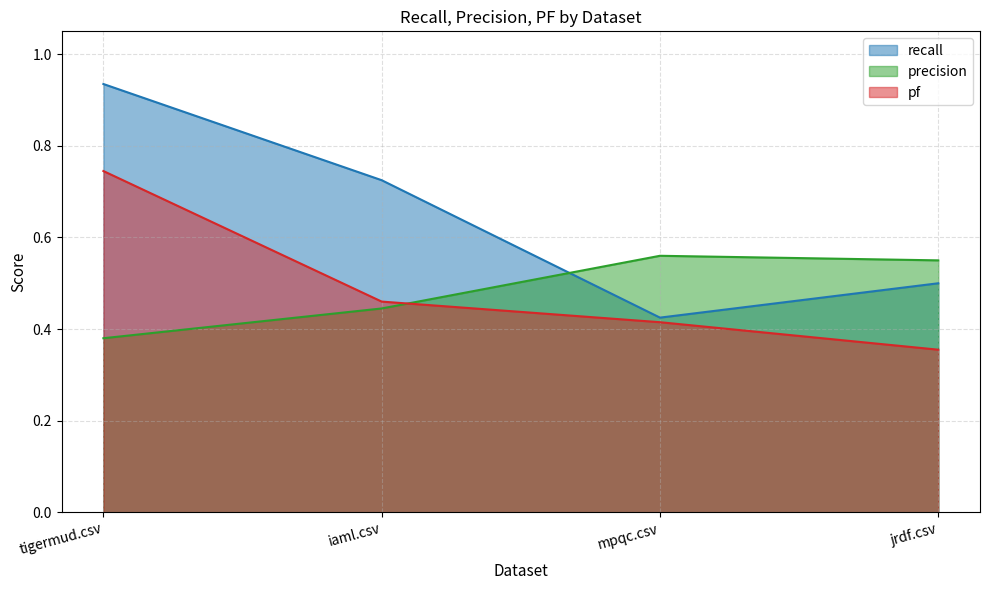

What is the difference between the highest and lowest values at jrdf.csv?

0.2